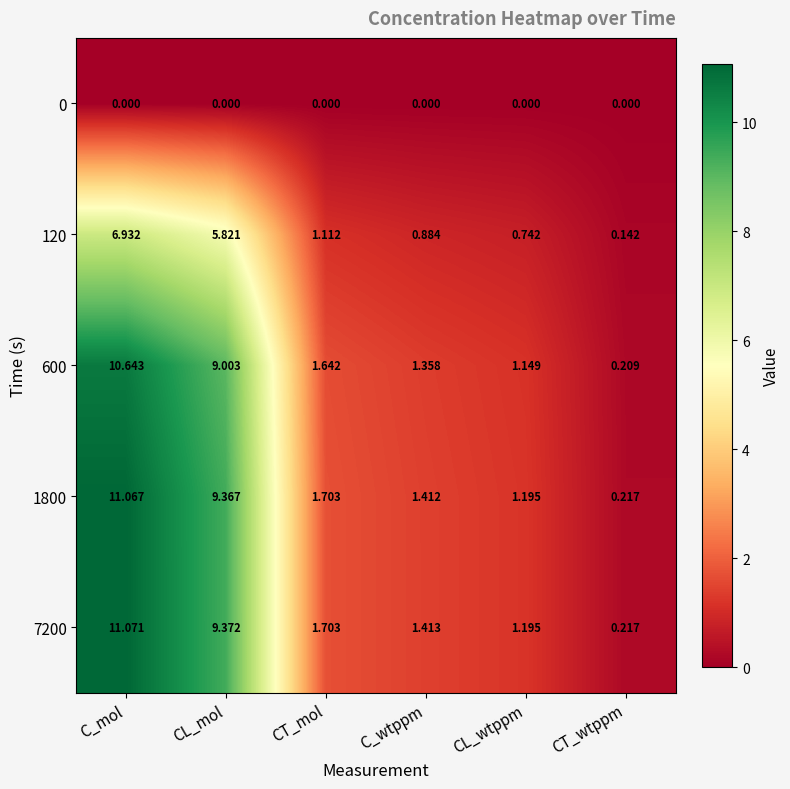

At which category does the chart reach its peak across all series?

C_mol